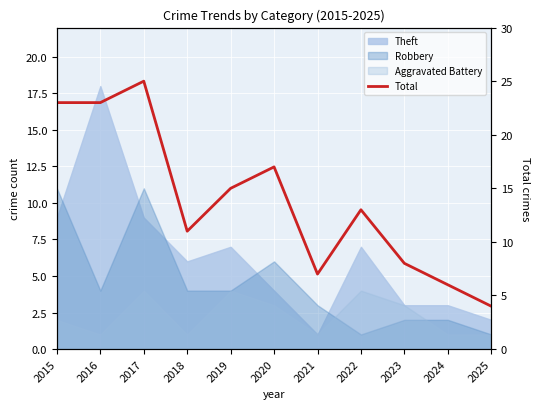

Where does the data first go above 13?

2015